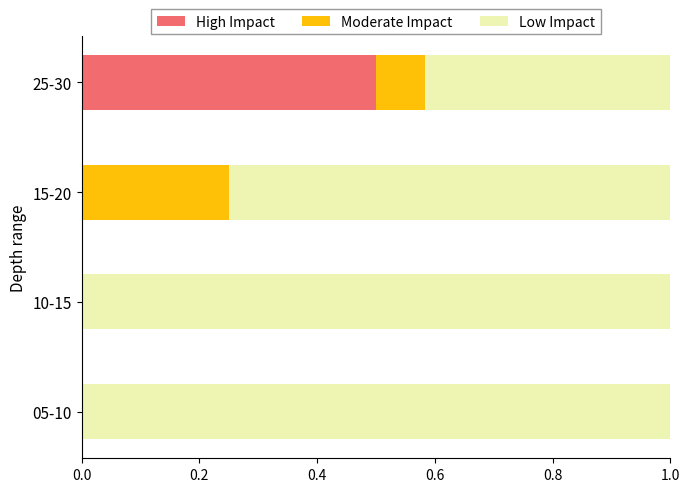

What are all the series names shown in the legend?

High Impact, Moderate Impact, Low Impact